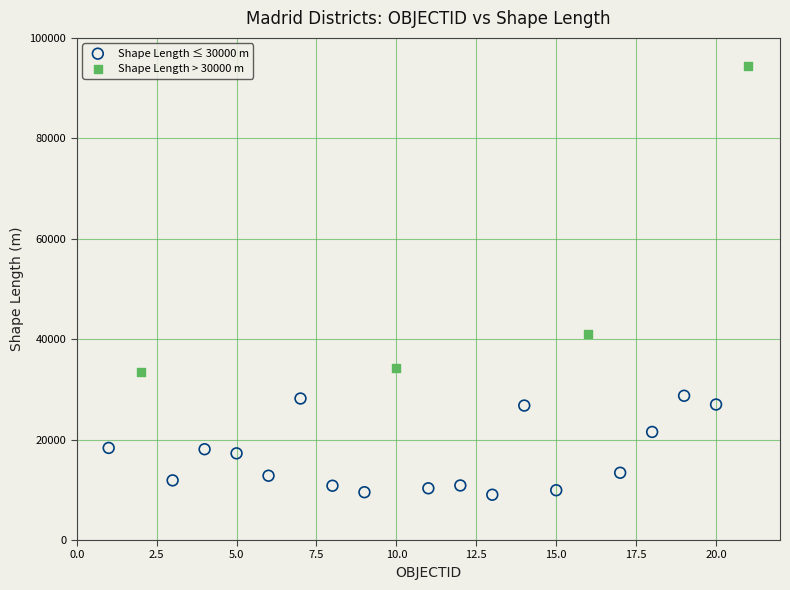

What are all the series names shown in the legend?

Shape Length ≤ 30000 m, Shape Length > 30000 m